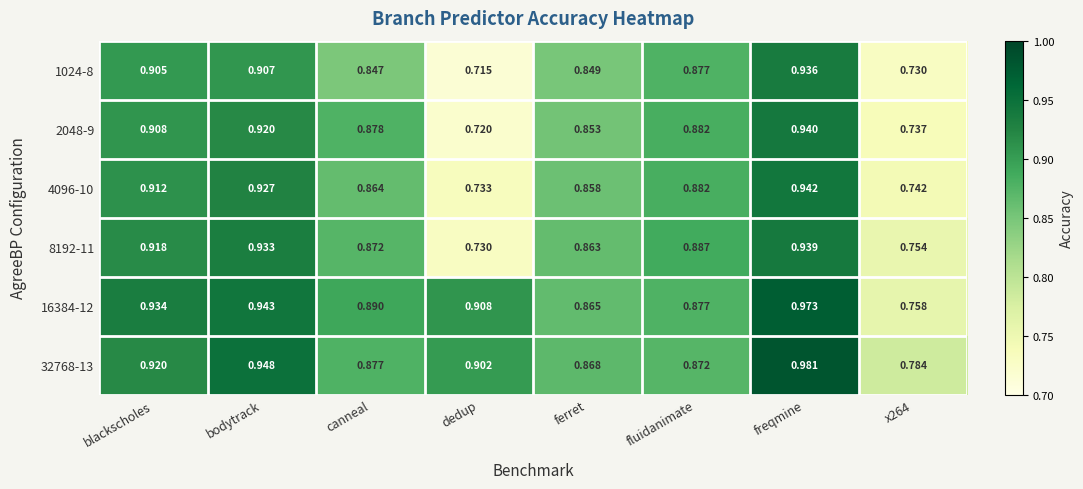

Which label corresponds to the largest value in the chart?

freqmine